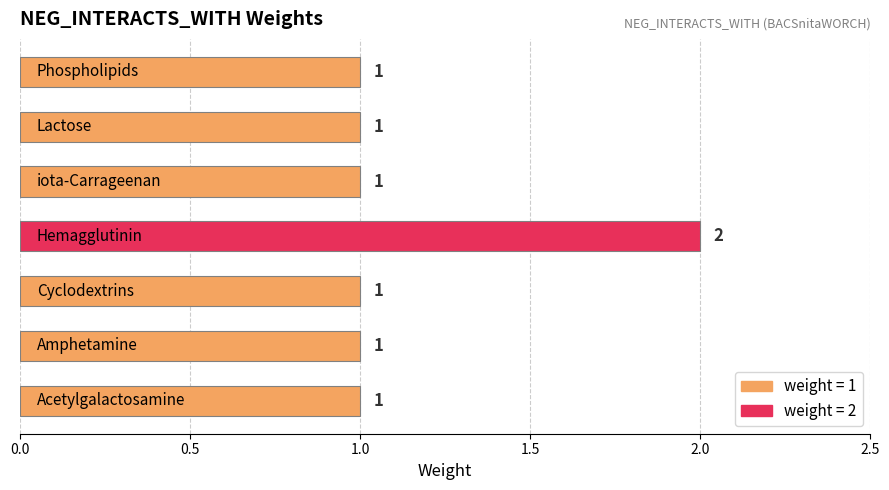

Count the values in the range 1 to 2.

7